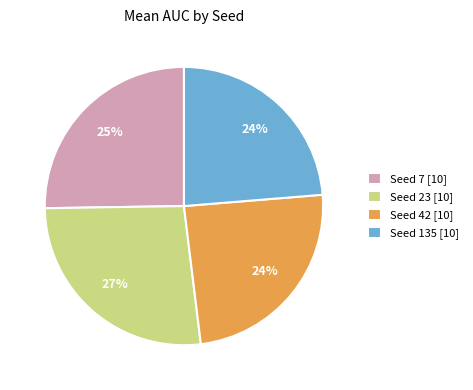

Does any single category account for the majority?

No